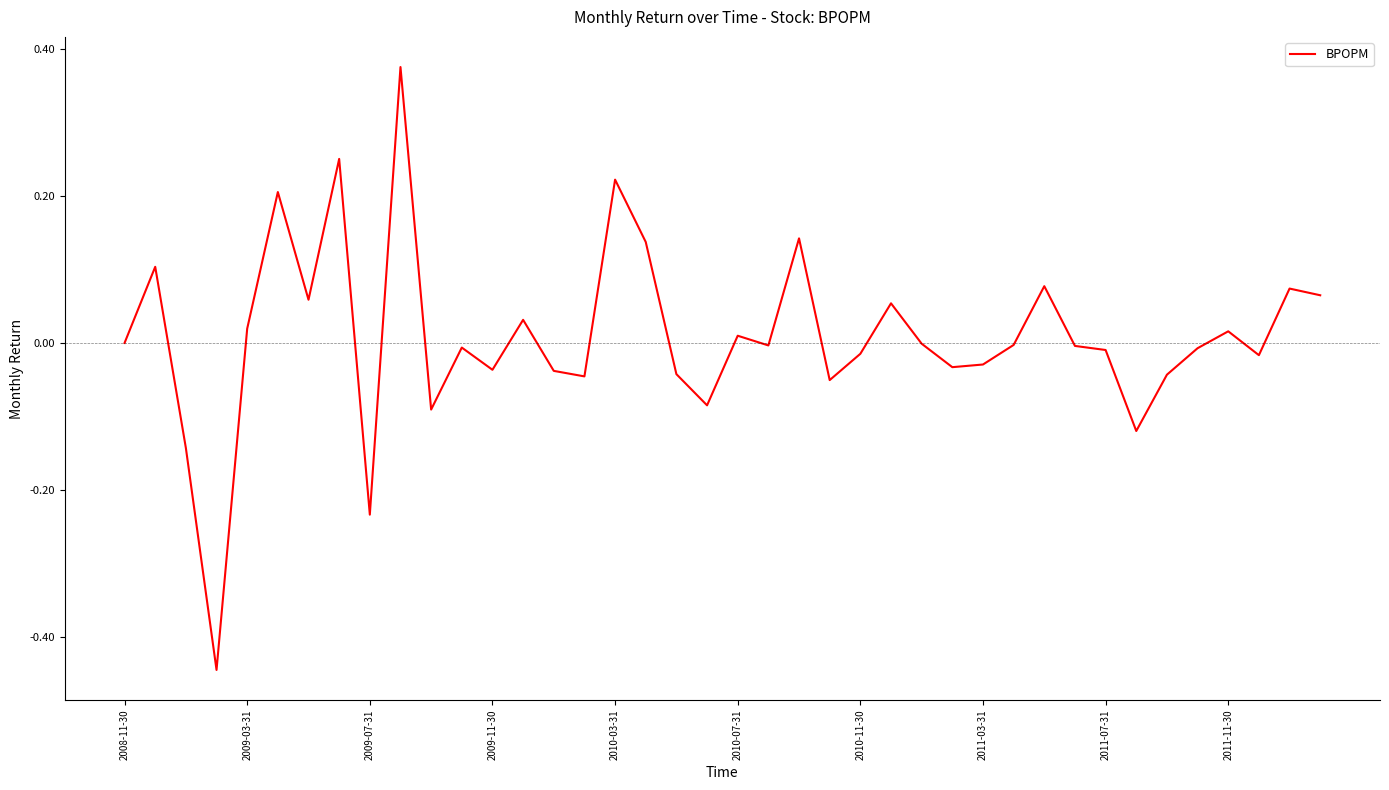

What is the difference between the maximum and minimum values?

0.8